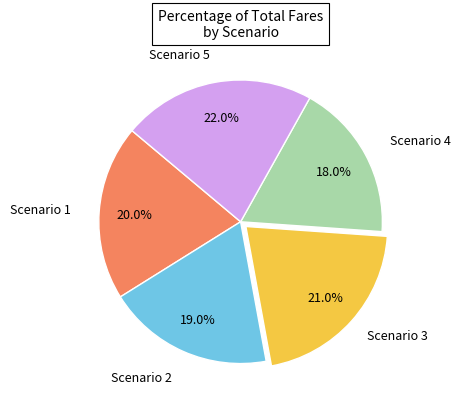

Is there a majority slice in this chart?

No